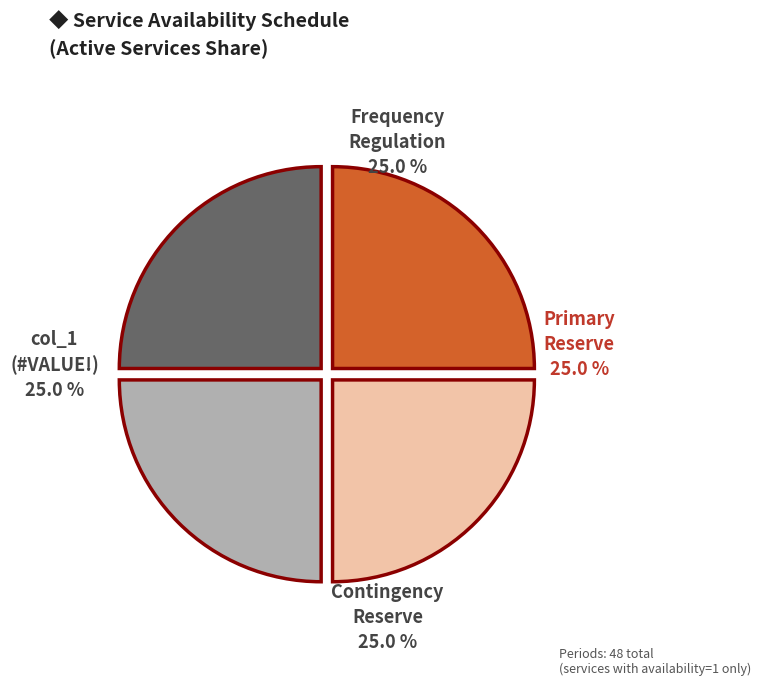

Is there a majority slice in this chart?

No